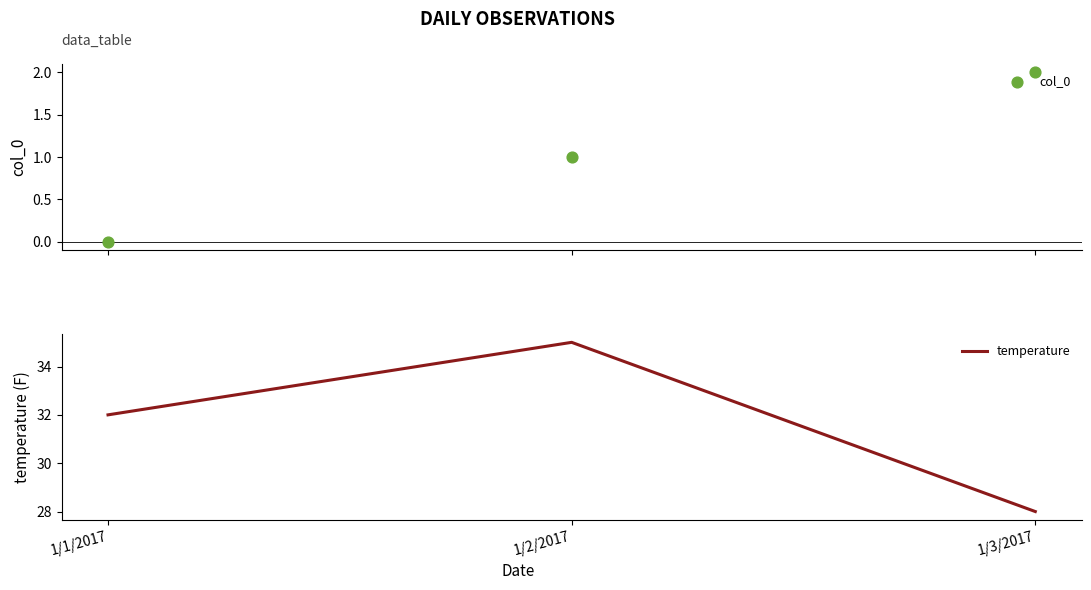

Which series contains the lowest Y value?

col_0